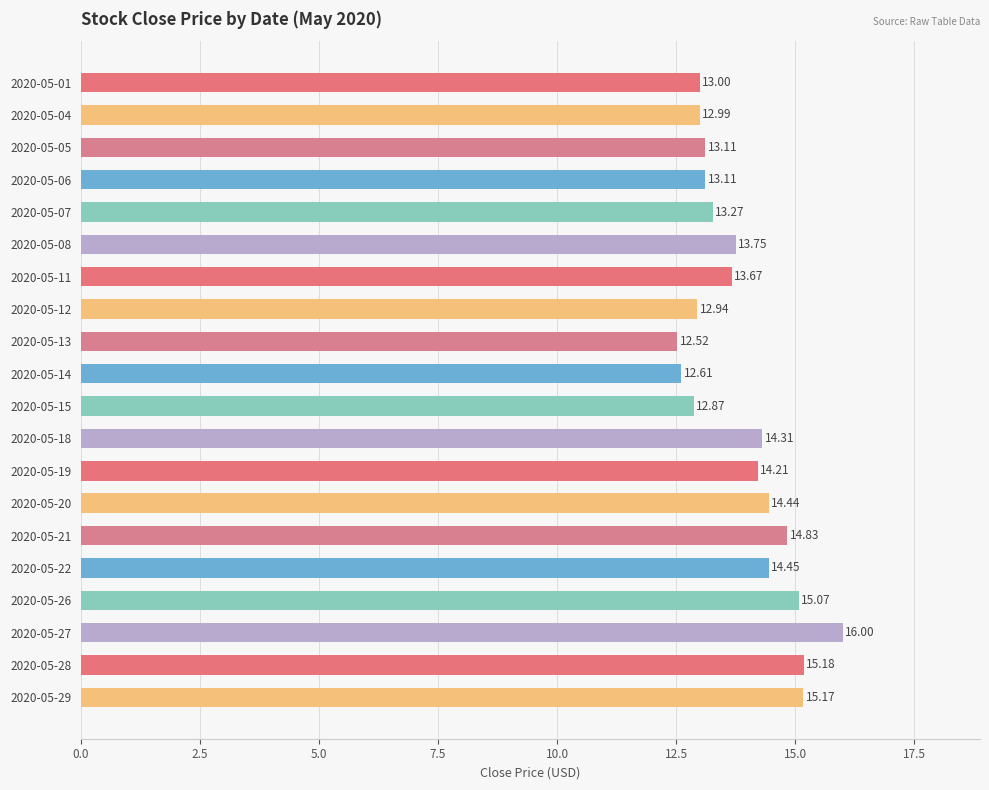

What is the ratio of the value at 2020-05-06 to the value at 2020-05-18?

0.9